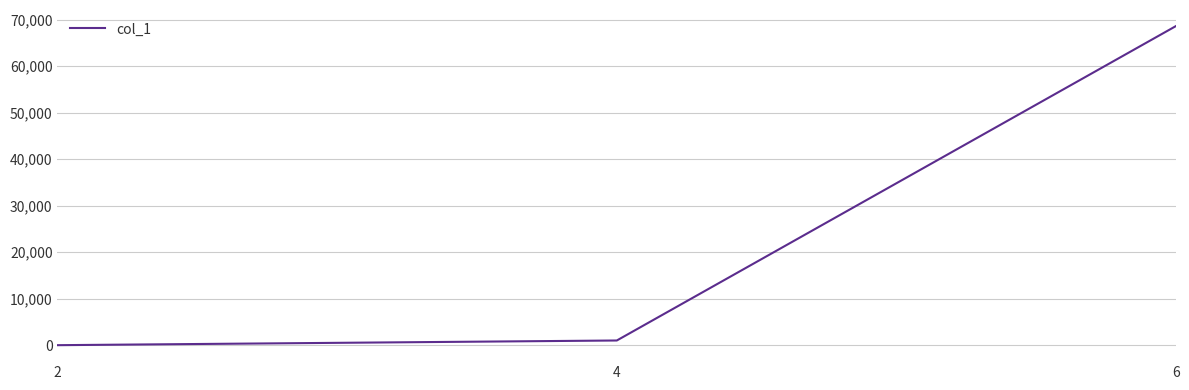

Where is the data nearest to the value 34343?

4